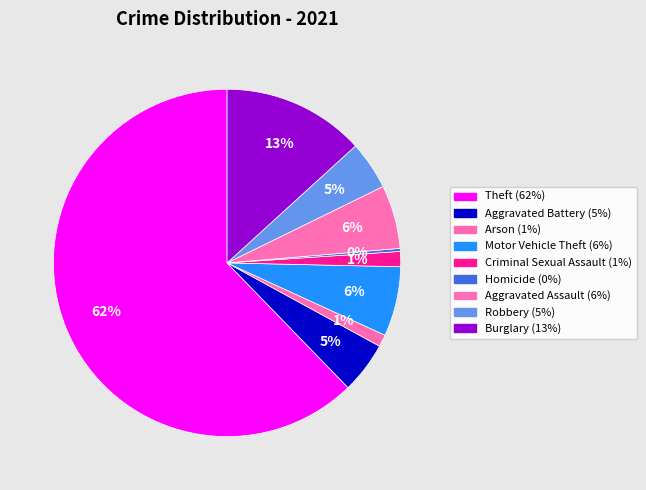

Is it true that Robbery is 1% of the pie?

False